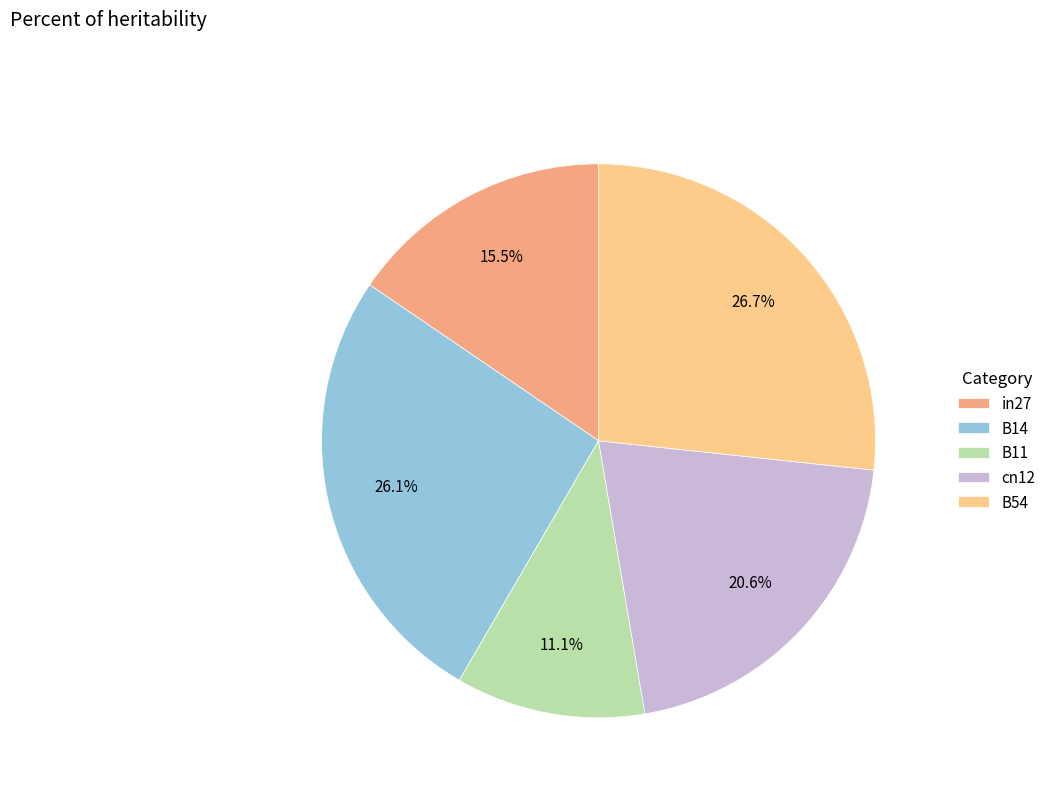

Which category has the biggest portion of the pie?

B54